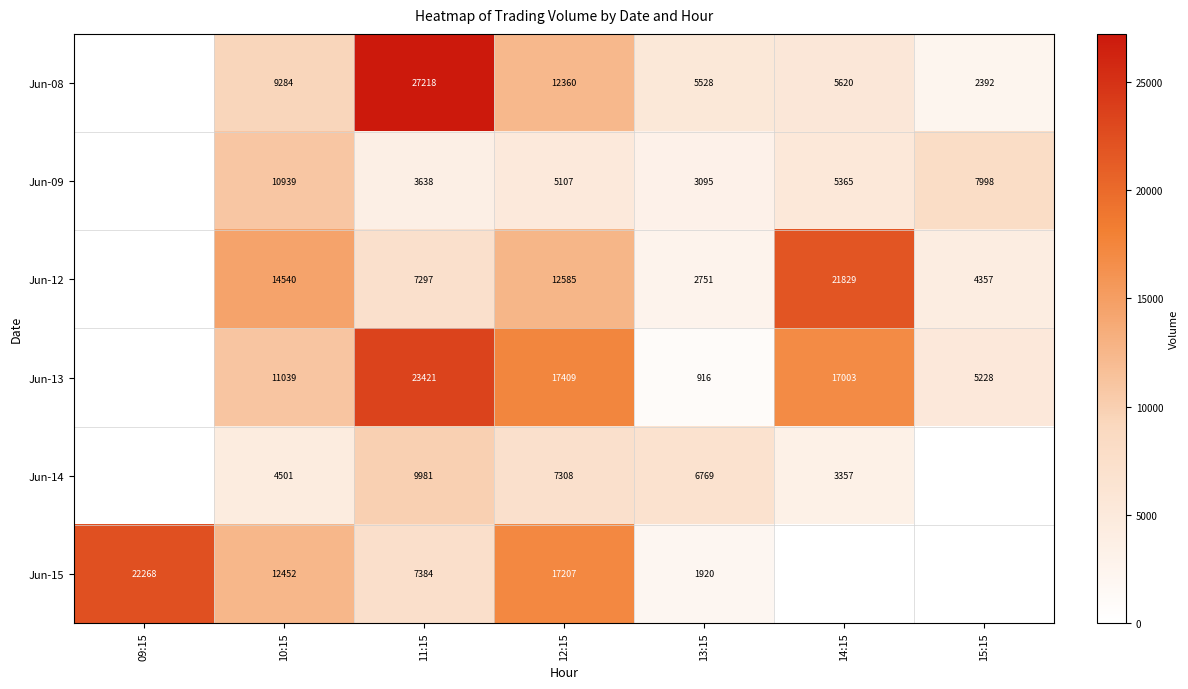

Rank the series at 10:15 from lowest to highest value.

Jun-14, Jun-08, Jun-09, Jun-13, Jun-15, Jun-12